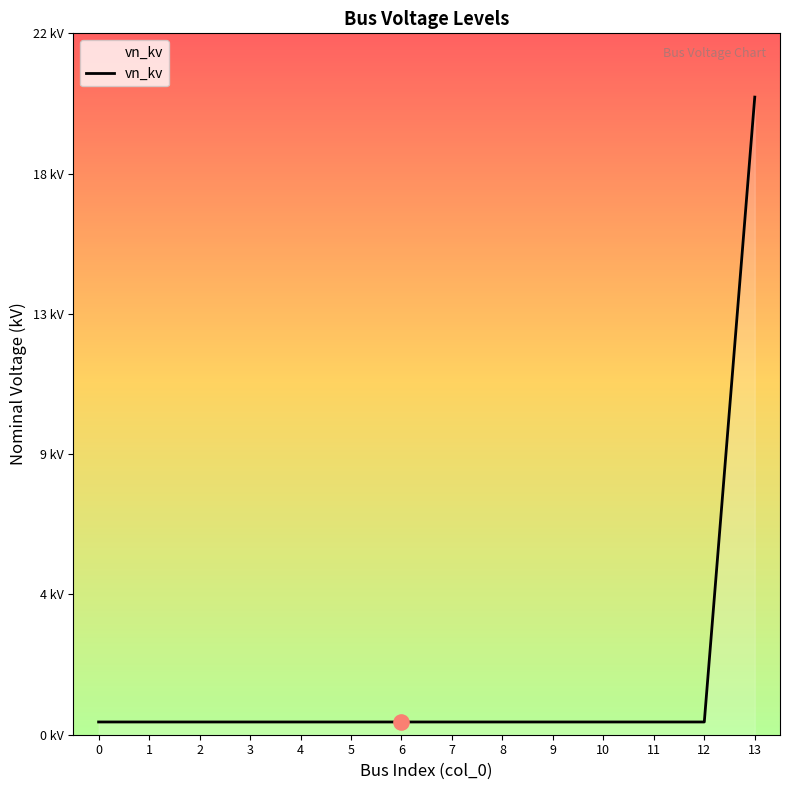

Between 2 and 4, which is larger?

2